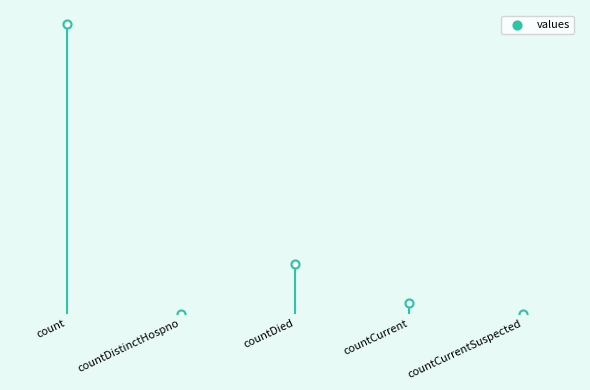

Between count and countDied, which is larger?

count